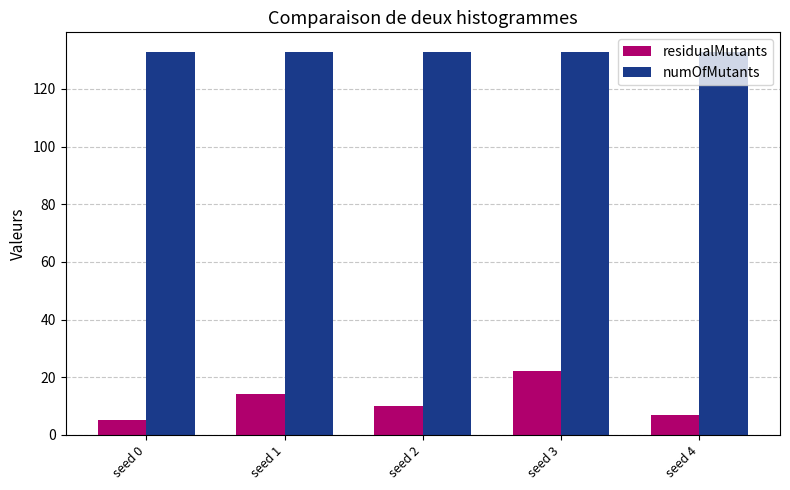

At how many categories does at least one series exceed 59?

5